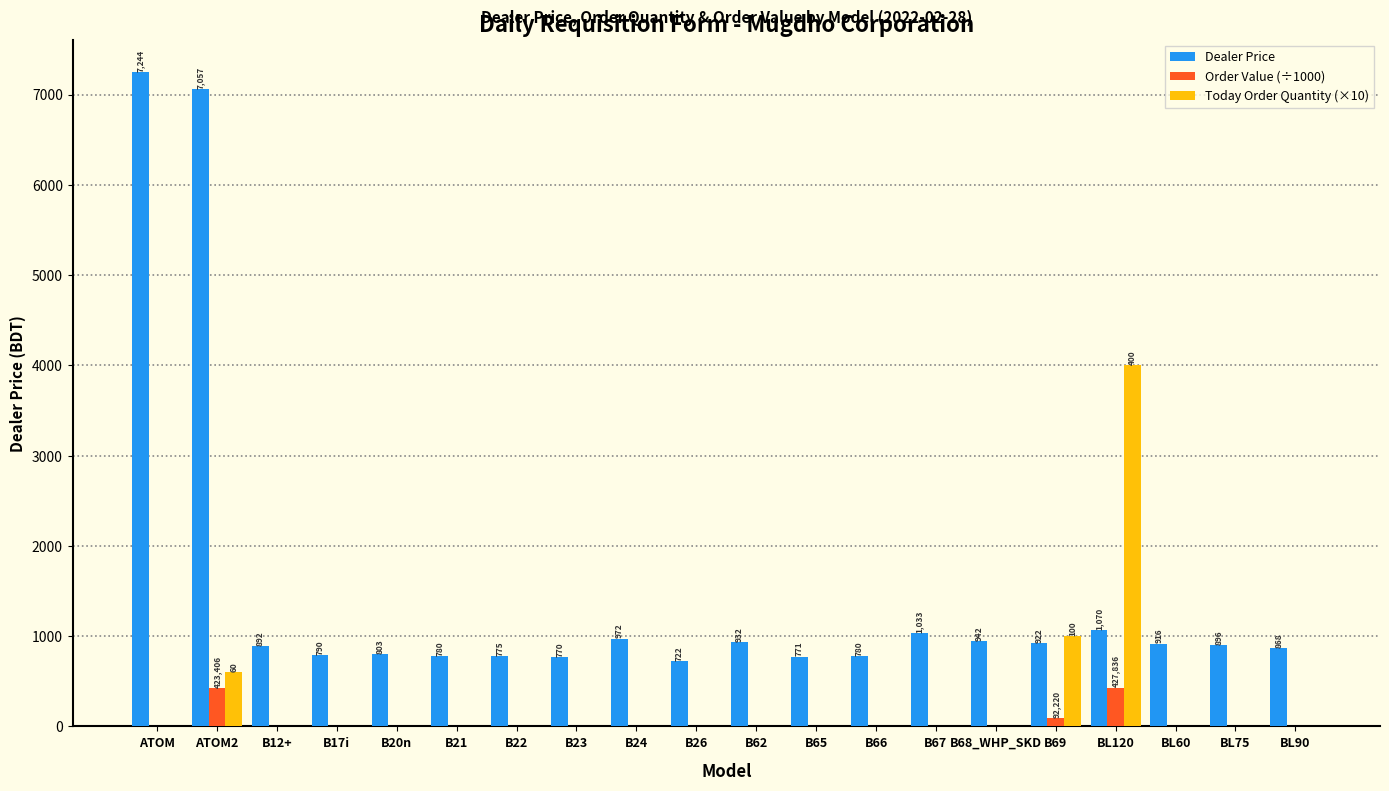

What is the maximum value for Order Value (÷1000)?

427.8